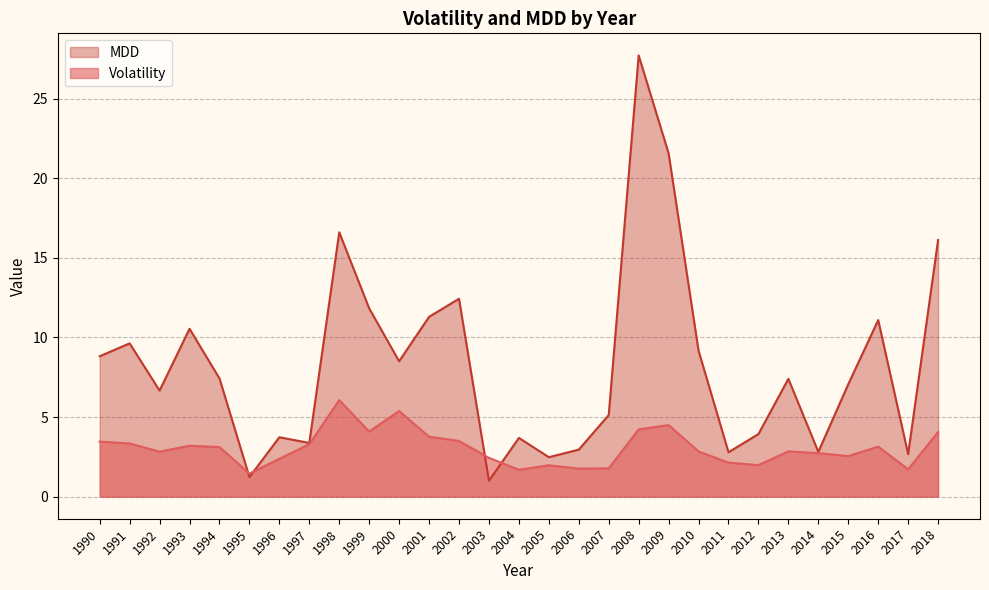

List the series in order of their peak value, highest first.

MDD, Volatility